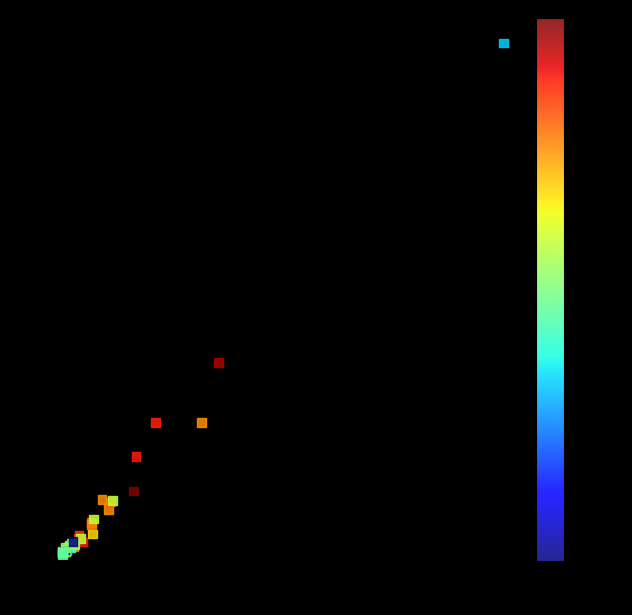

What Y value in the scatter plot is closest to 27?

21.0